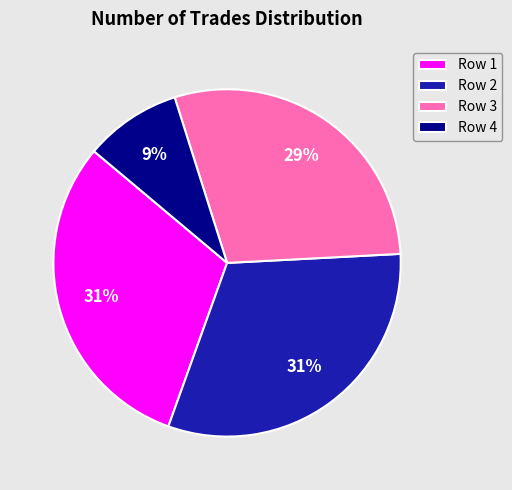

Does any single category account for the majority?

No